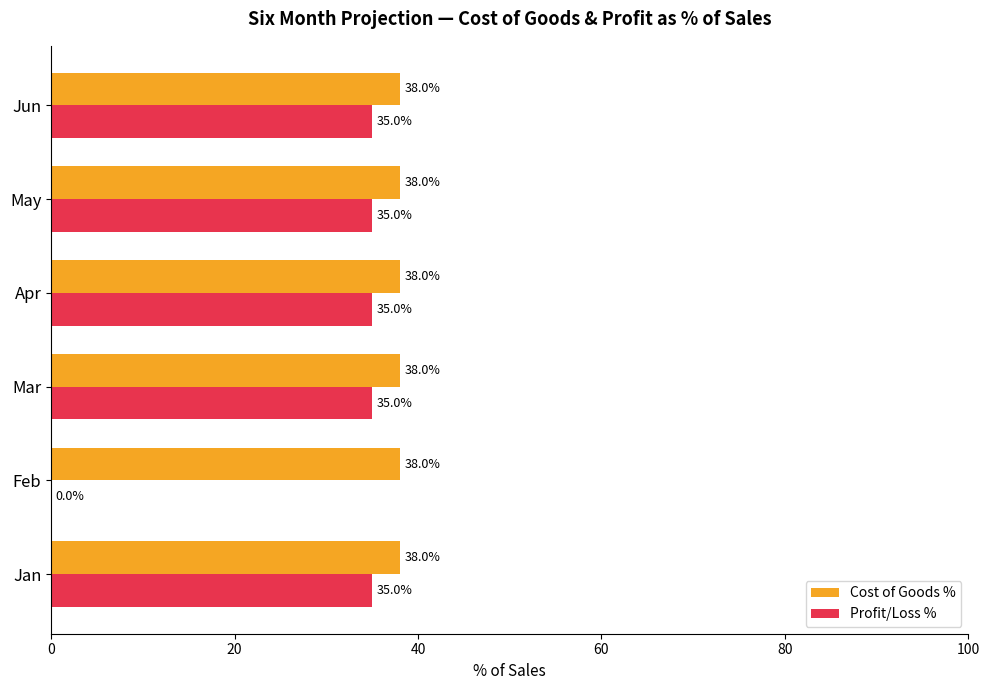

True or false: Cost of Goods % has a value of 38.0 at Jan.

True